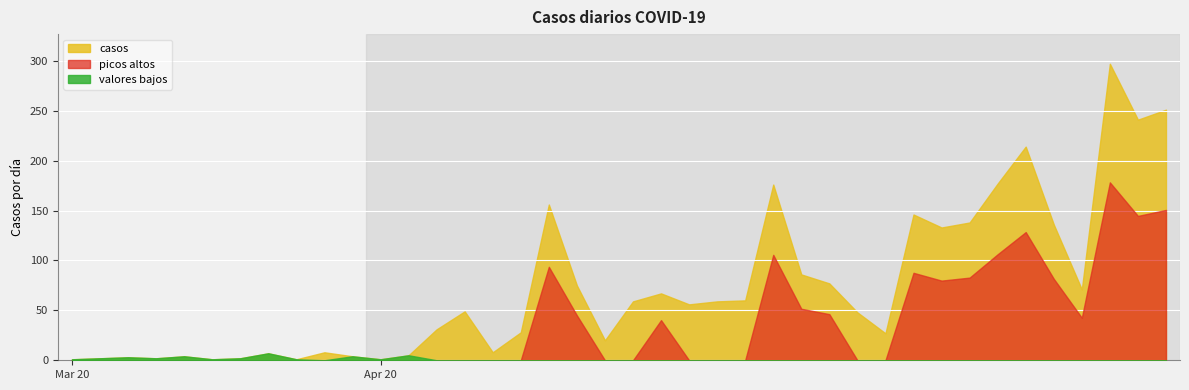

Reading left to right, list all the values displayed in this chart.

1	2	3	2	4	1	2	7	1	8	4	1	5	31	49	8	28	156	75	20	59	67	56	59	60	176	86	77	48	27	146	133	138	177	214	136	71	297	241	251